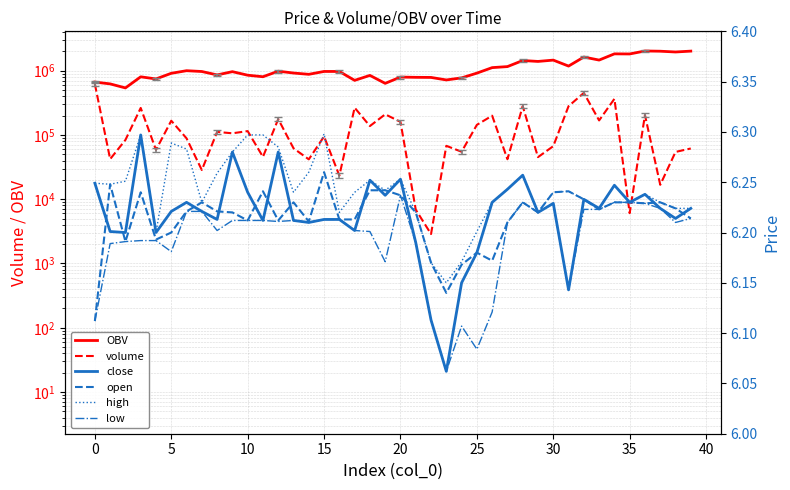

What is the approximate value of open at 39?

6.2